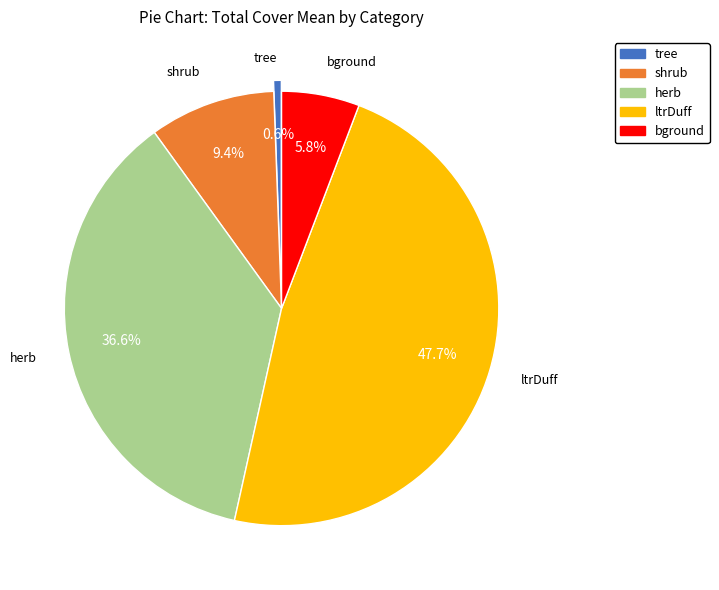

True or false: shrub accounts for 9% of the total.

True